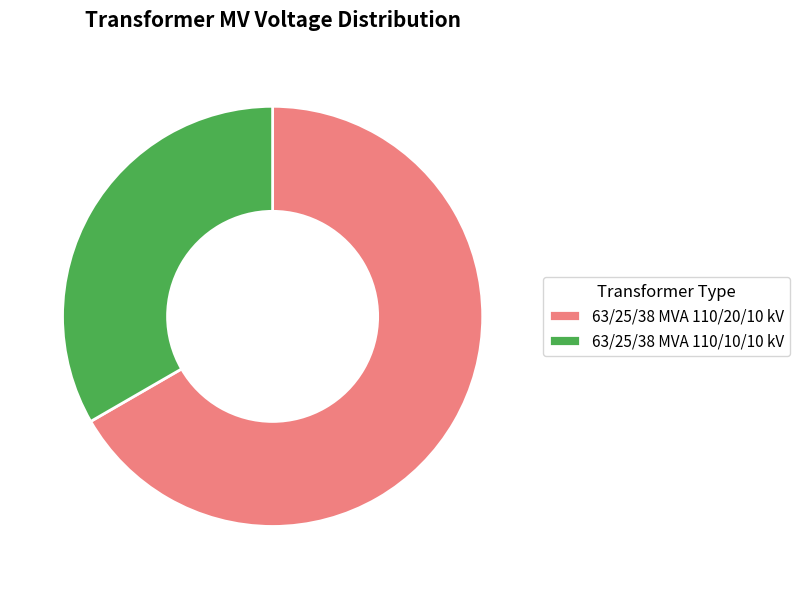

How many slices are in this pie chart?

2